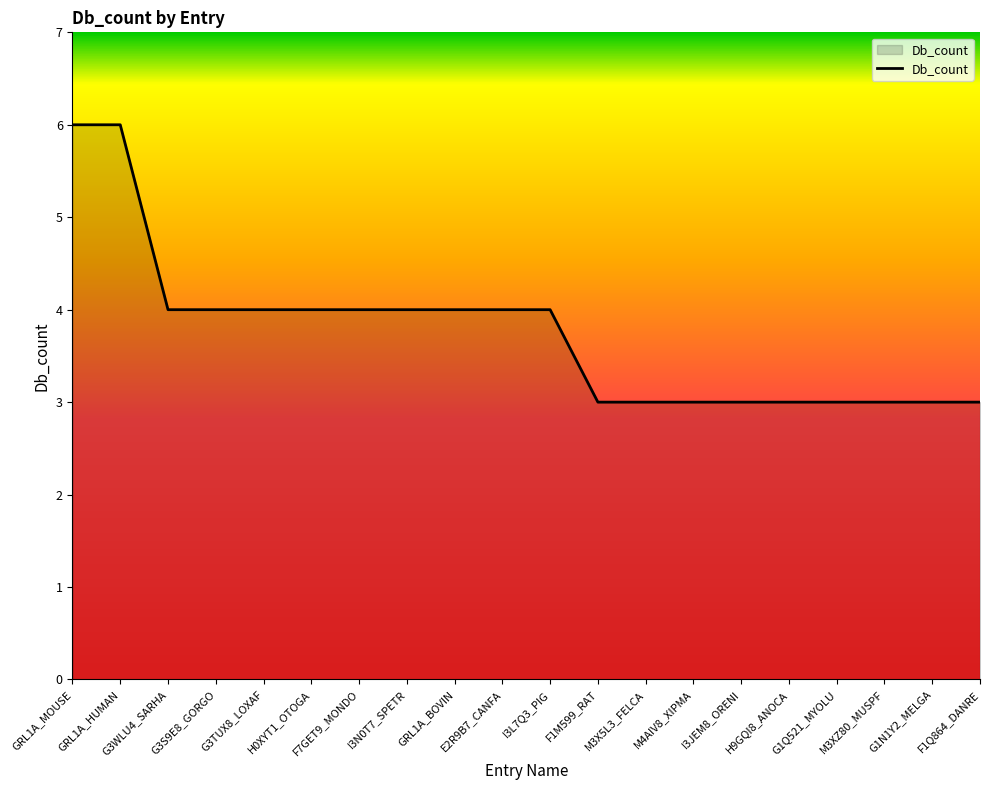

What is the greatest value displayed?

6